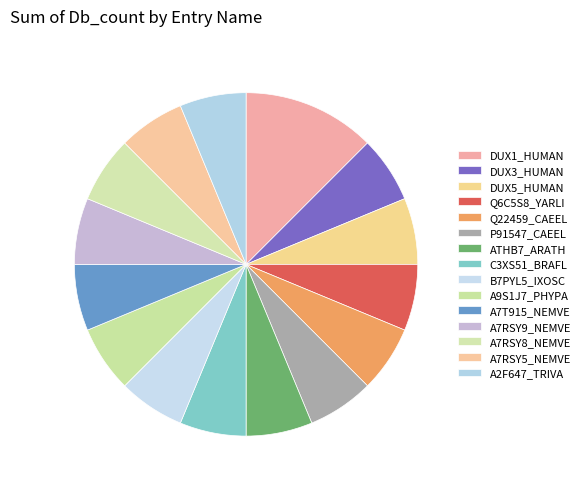

Is it true that A7RSY9_NEMVE is 14% of the pie?

False